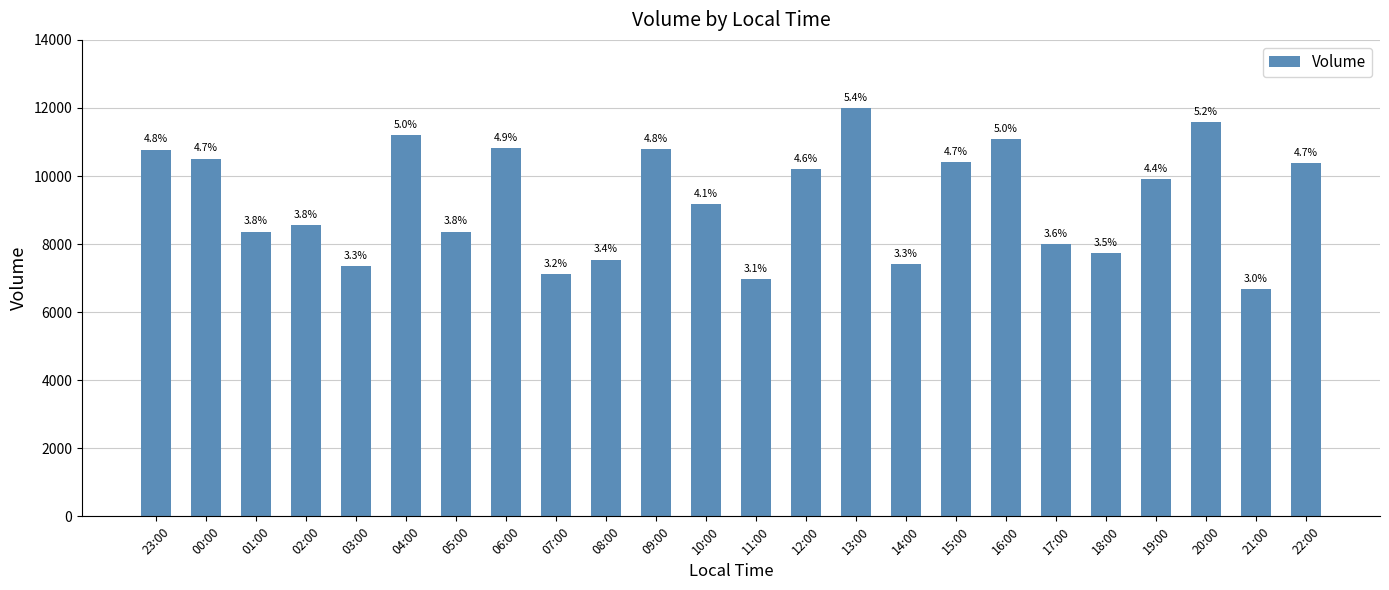

Reading left to right, what are all the values shown in this chart?

23:00=10778	00:00=10514	01:00=8369	02:00=8563	03:00=7365	04:00=11210	05:00=8368	06:00=10819	07:00=7131	08:00=7544	09:00=10792	10:00=9166	11:00=6964	12:00=10215	13:00=12008	14:00=7411	15:00=10411	16:00=11090	17:00=8012	18:00=7747	19:00=9918	20:00=11593	21:00=6669	22:00=10387